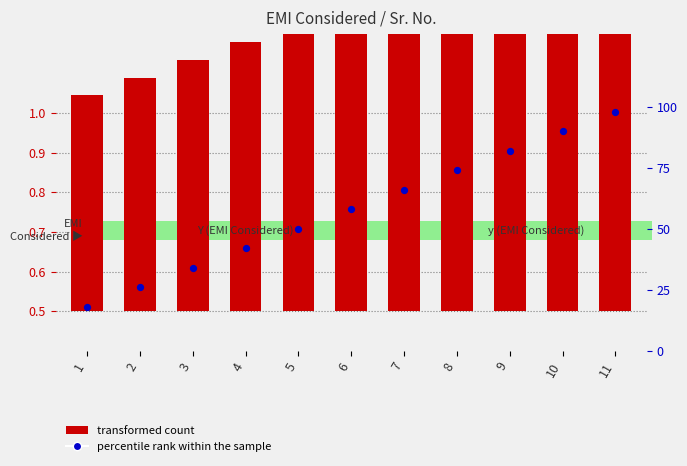

Which series contains the lowest Y value?

transformed count